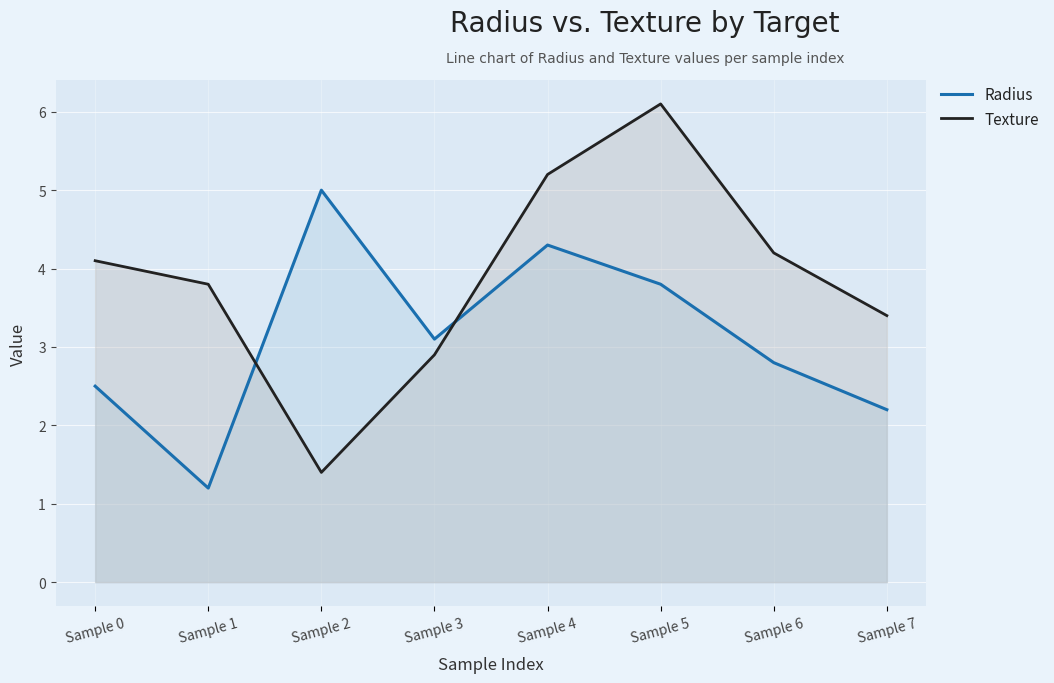

What is the maximum value shown in the chart?

6.1